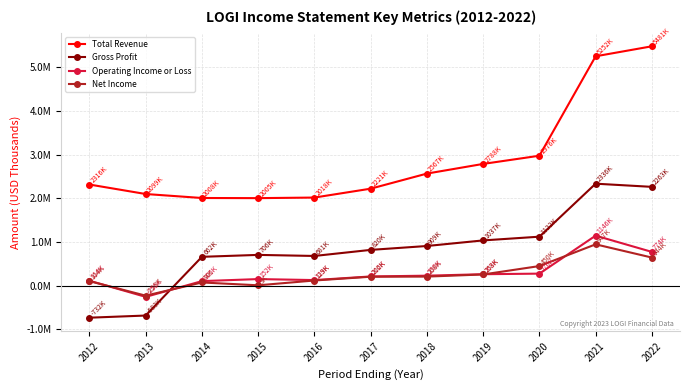

What are all the series names shown in the legend?

Total Revenue, Gross Profit, Operating Income or Loss, Net Income